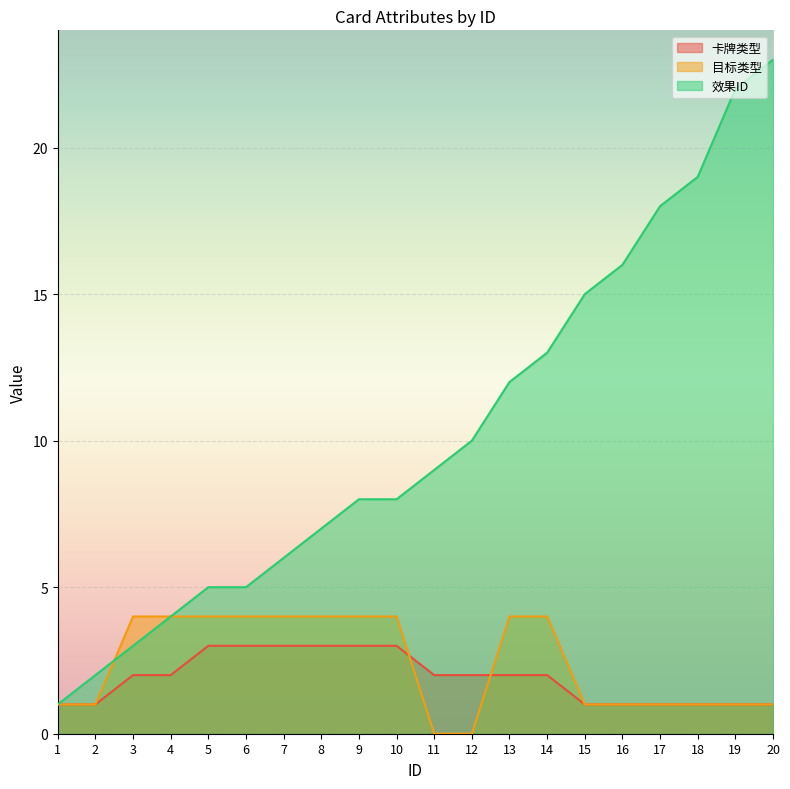

At 16, list the series in order from smallest to largest.

卡牌类型, 目标类型, 效果ID